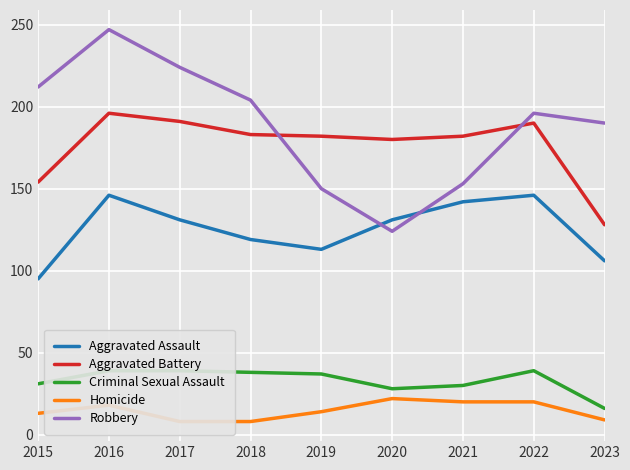

How many interior local peaks does the Criminal Sexual Assault series have?

1